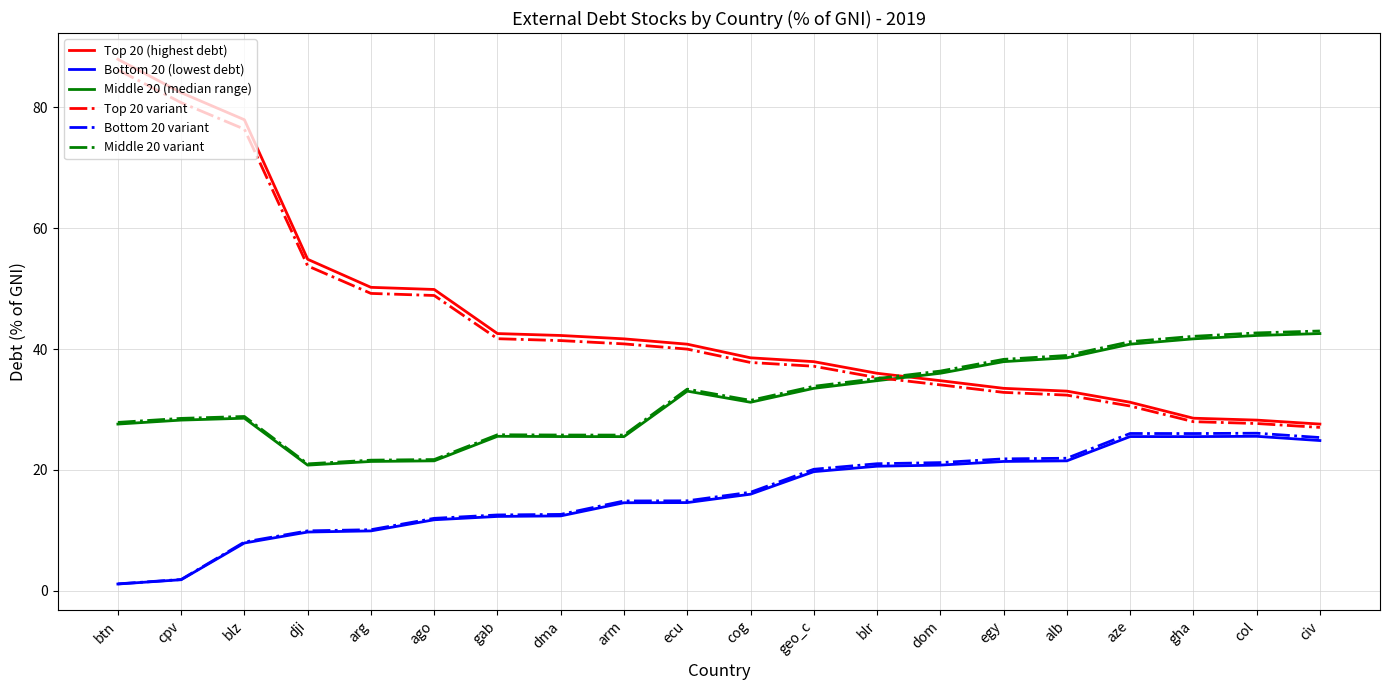

What is the sum of the Bottom 20 (lowest debt) values at arg and ago?

21.7